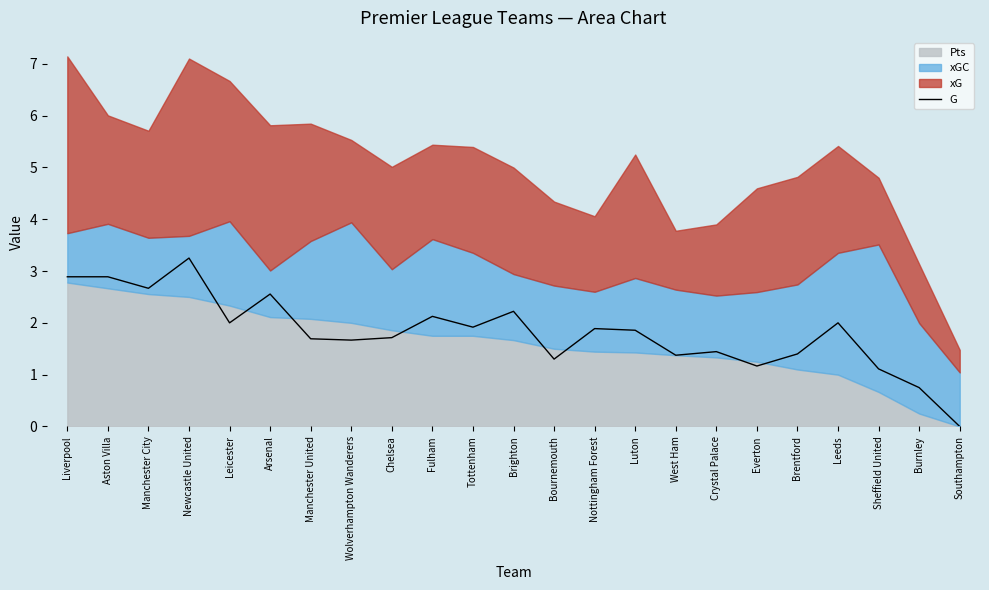

Is it true that G equals 1.0 at Tottenham?

False